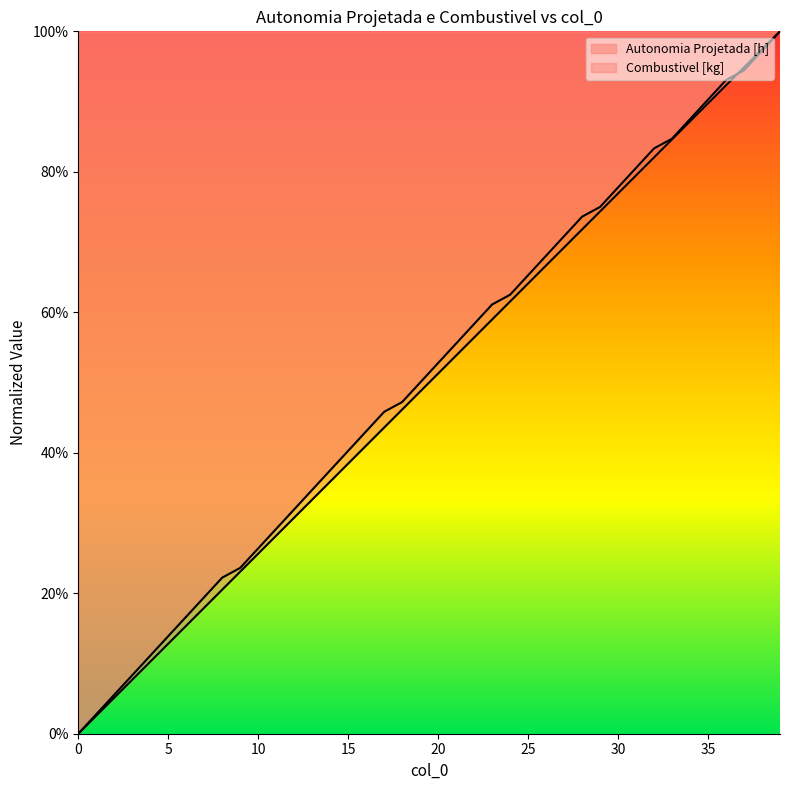

List the series in order of their overall mean, lowest first.

Combustivel [kg], Autonomia Projetada [h]